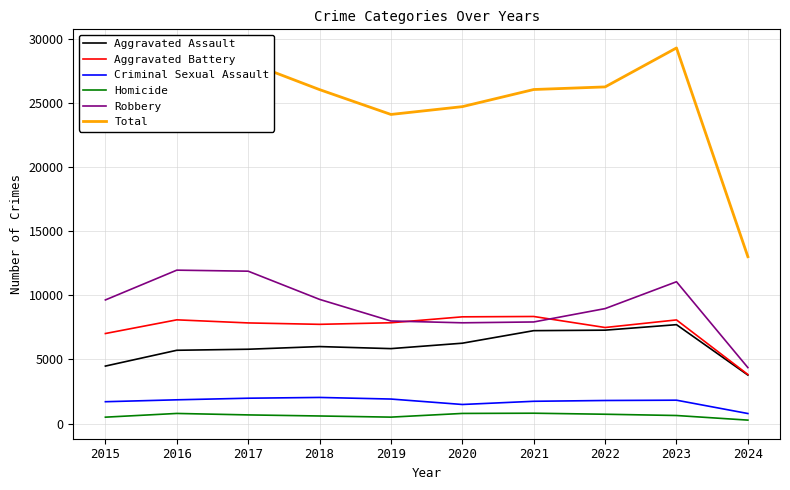

Does the chart display data point markers on the line(s)?

No